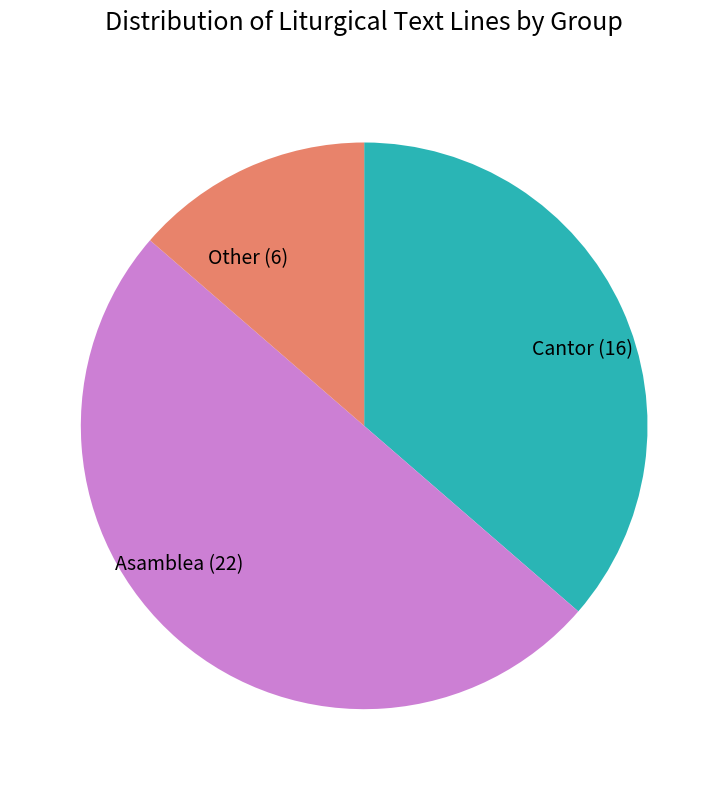

Is it true that Cantor is 36% of the pie?

True